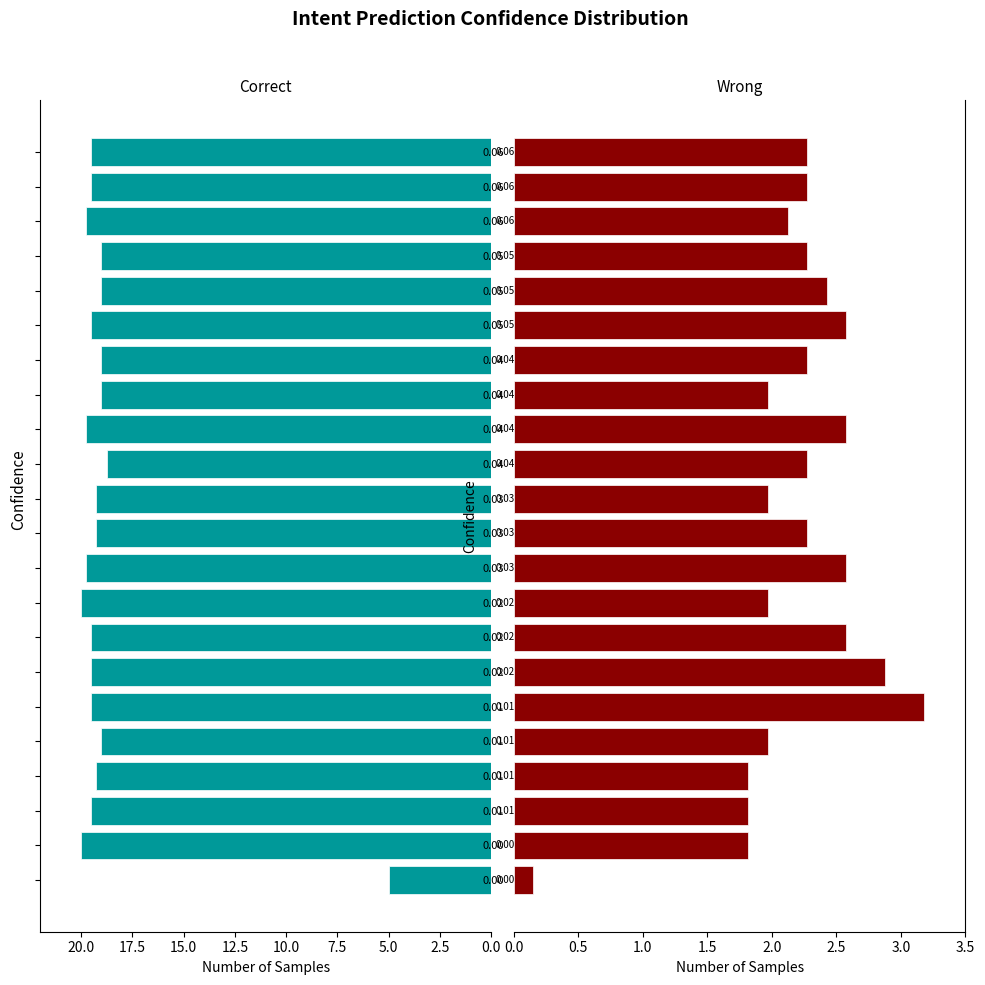

Which series has the largest total across all categories?

Correct